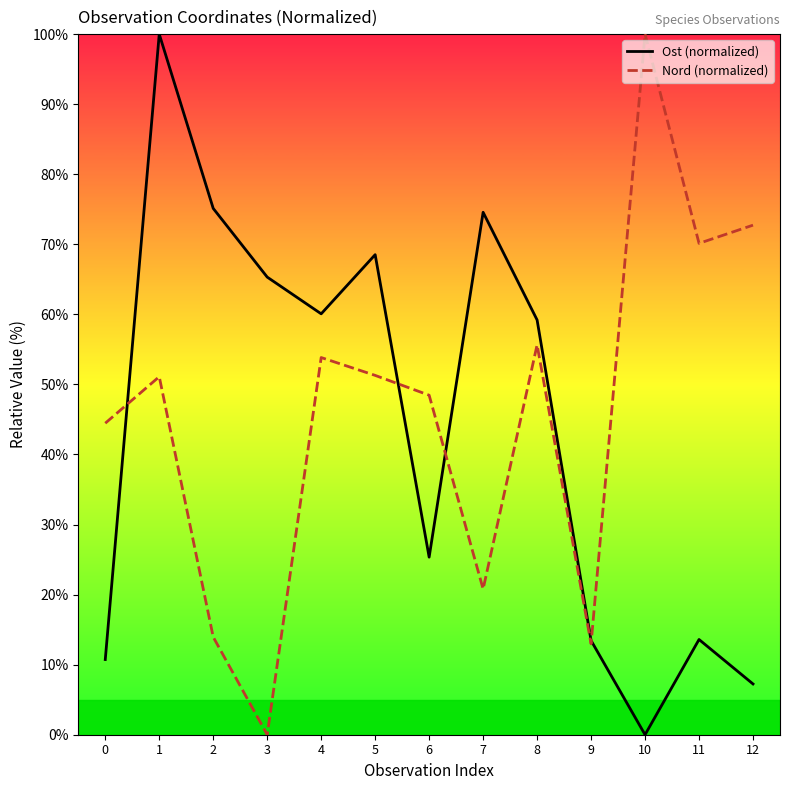

At 1, list the series in order from smallest to largest.

Nord (normalized), Ost (normalized)